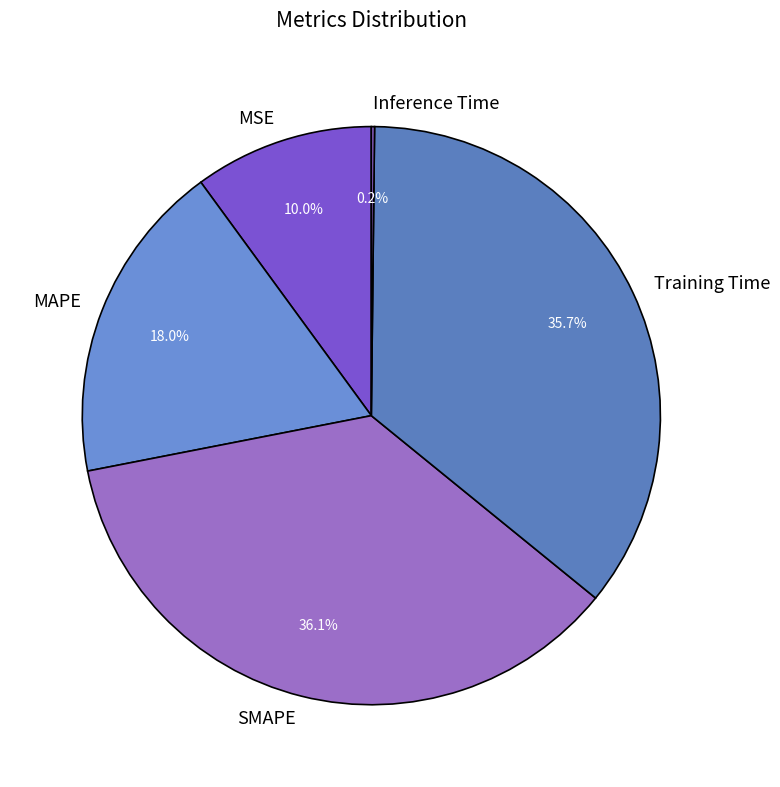

Is Training Time the majority of the pie?

No